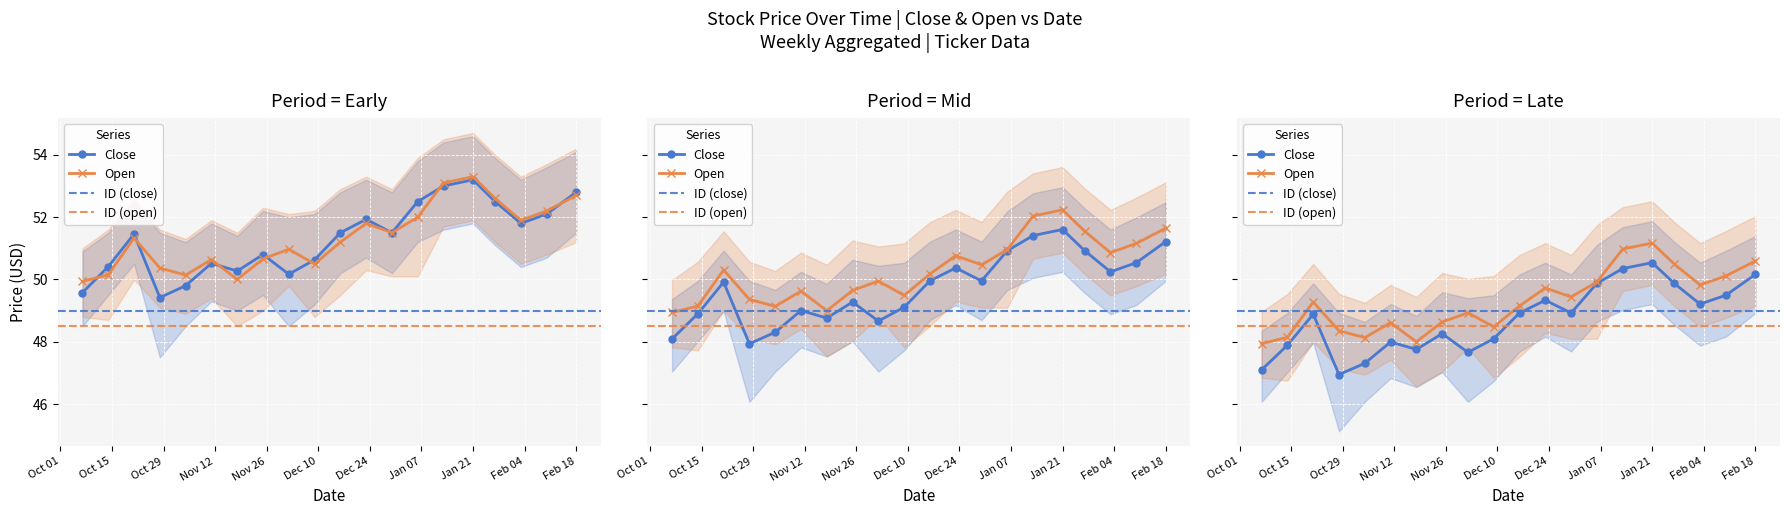

Read the Low value at 2020-01-06.

49.9